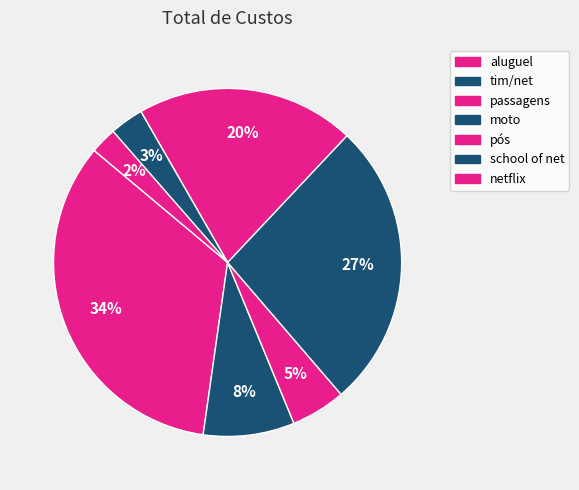

Rank the categories by value from highest to lowest.

aluguel, moto, pós, tim/net, passagens, school of net, netflix